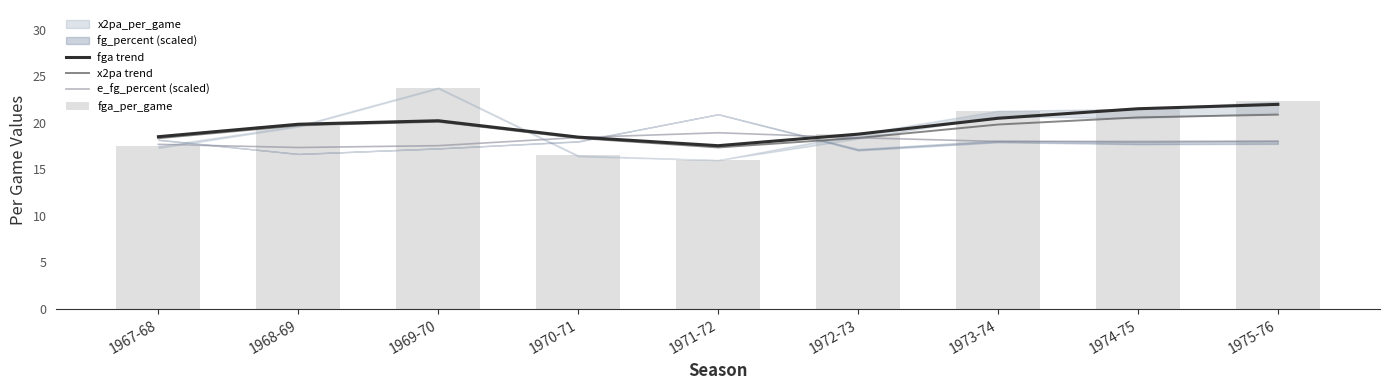

Does the chart contain any negative values?

No